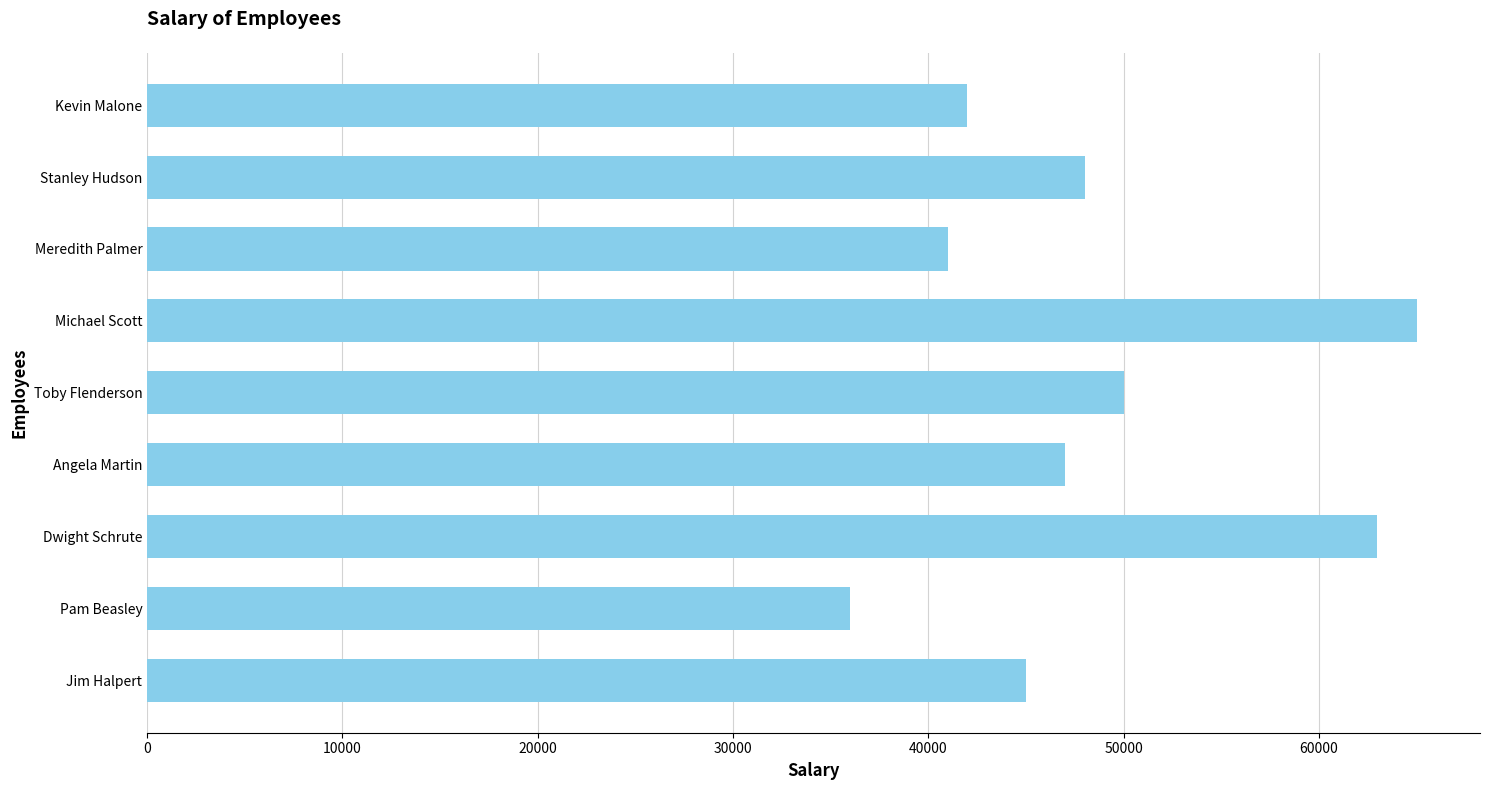

Reading bottom to top, extract all data points from this chart.

Jim Halpert=45000	Pam Beasley=36000	Dwight Schrute=63000	Angela Martin=47000	Toby Flenderson=50000	Michael Scott=65000	Meredith Palmer=41000	Stanley Hudson=48000	Kevin Malone=42000